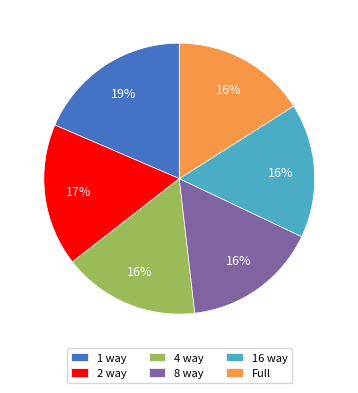

The 1 way slice represents 10% of the pie. True or false?

False